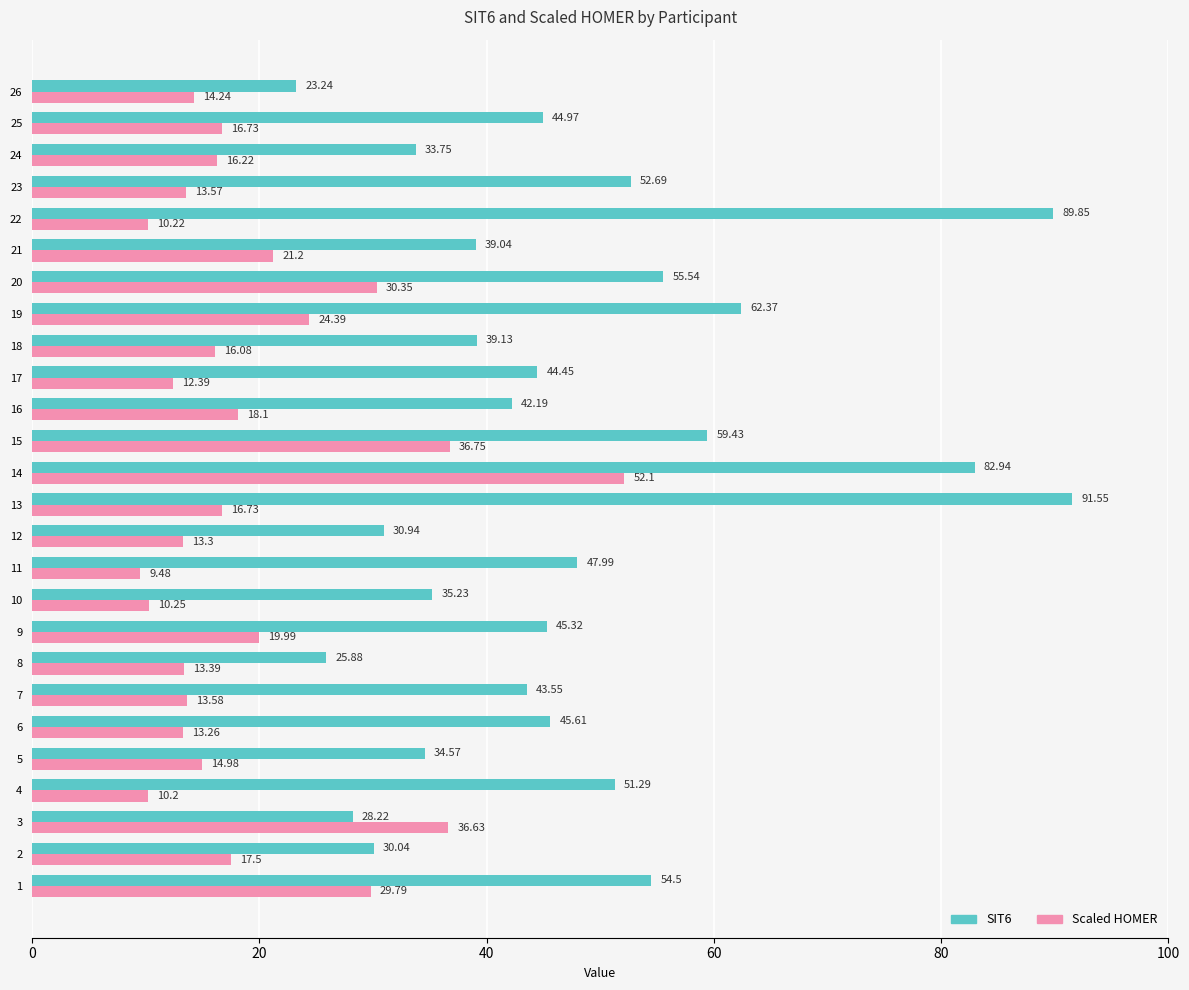

List the series in order of their peak value, highest first.

SIT6, Scaled HOMER